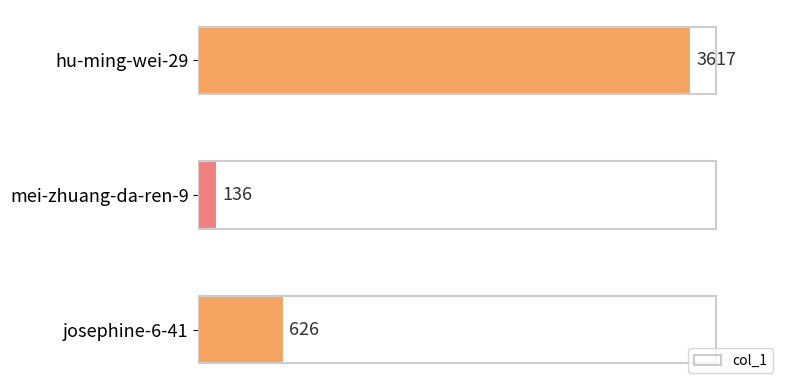

Count the values in the range 136 to 3617.

3